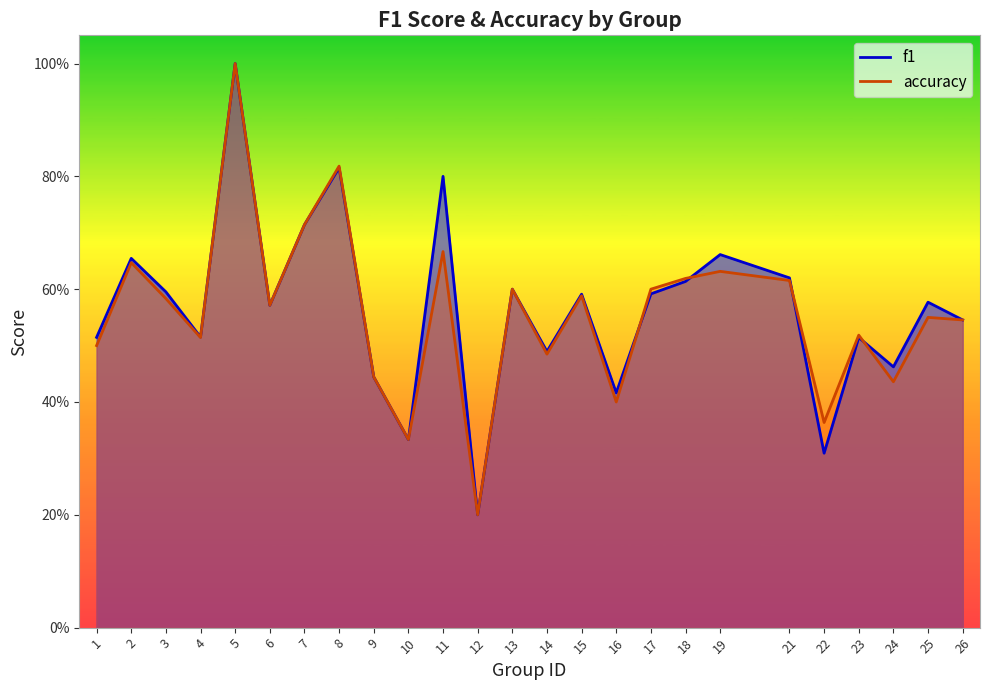

Reading left to right, what are all the values shown in this chart?

f1: 0.5	0.7	0.6	0.5	1.0	0.6	0.7	0.8	0.4	0.3	0.8	0.2	0.6	0.5	0.6	0.4	0.6	0.6	0.7	0.6	0.3	0.5	0.5	0.6	0.5
accuracy: 0.5	0.6	0.6	0.5	1.0	0.6	0.7	0.8	0.4	0.3	0.7	0.2	0.6	0.5	0.6	0.4	0.6	0.6	0.6	0.6	0.4	0.5	0.4	0.6	0.5